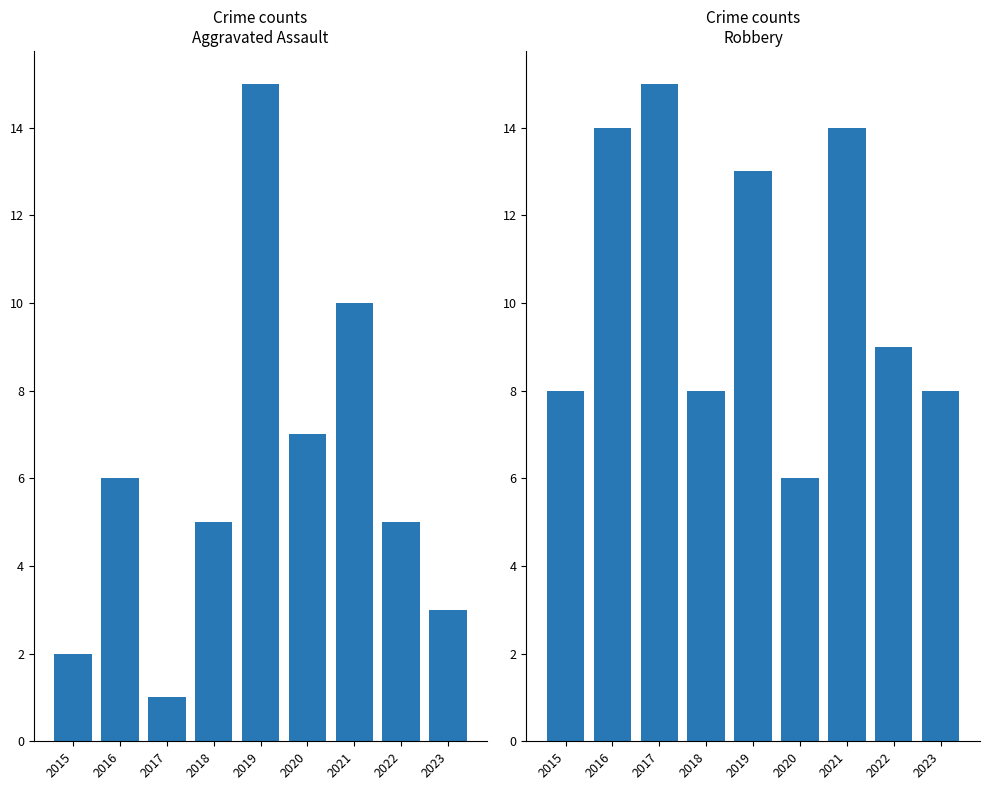

At which category is the sum across all series the highest?

2019